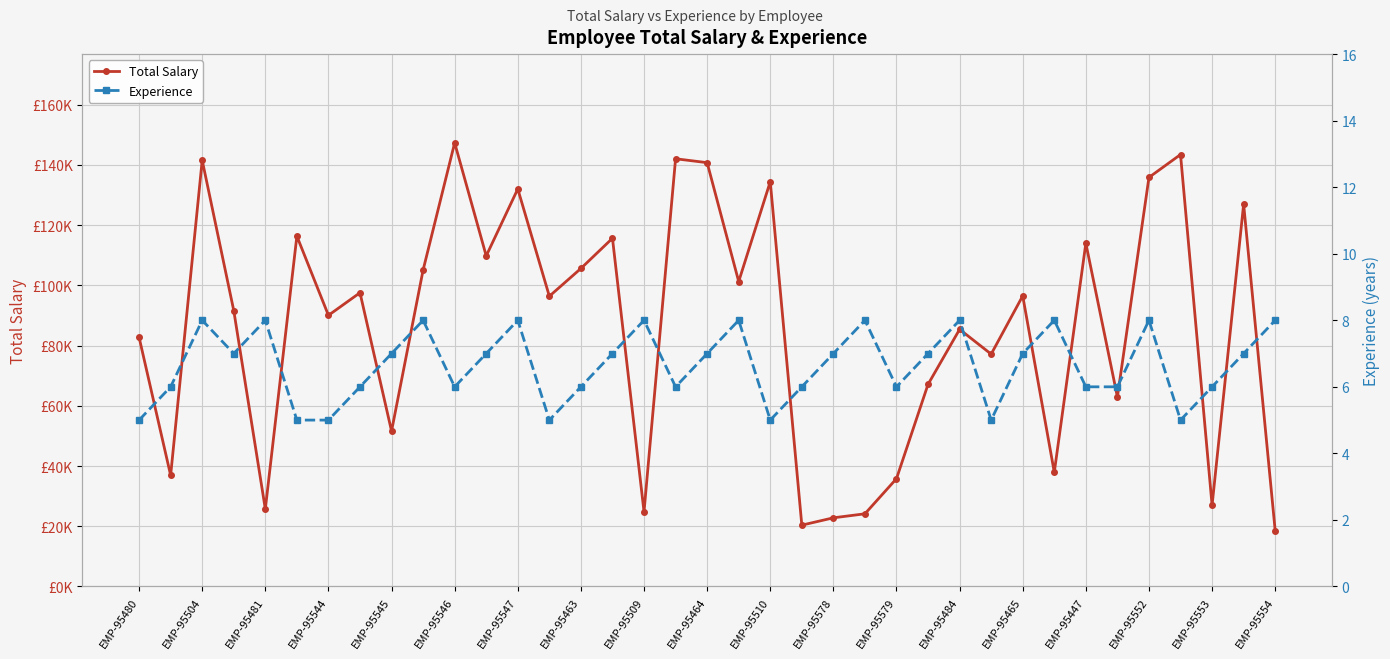

What is the difference between the maximum and minimum values in the Experience series?

3.0